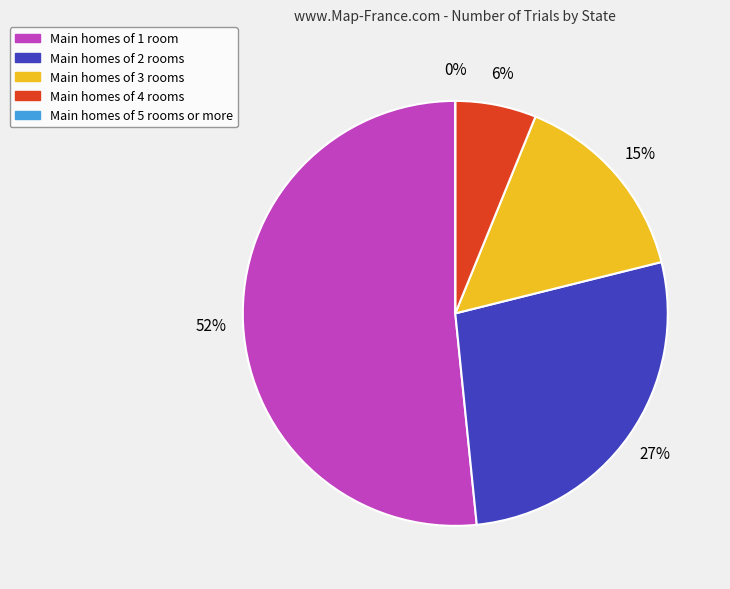

To the nearest percent, what is the average slice percentage?

20%